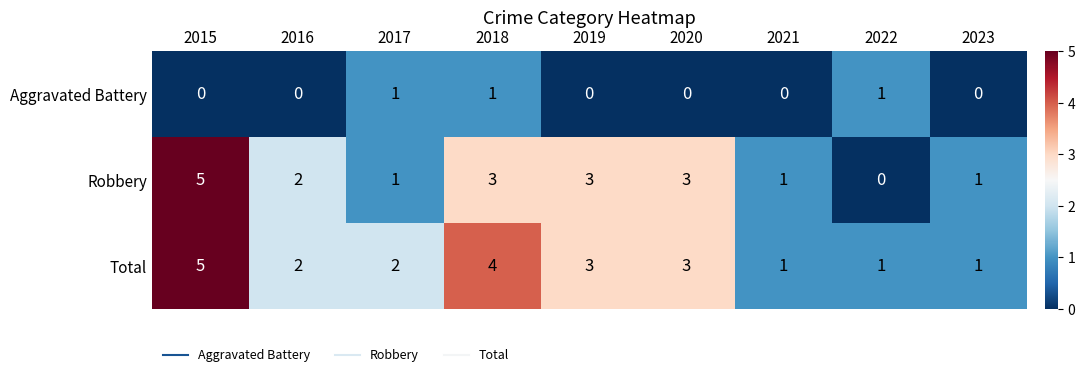

Rank the series by their average value, from lowest to highest.

Aggravated Battery, Robbery, Total